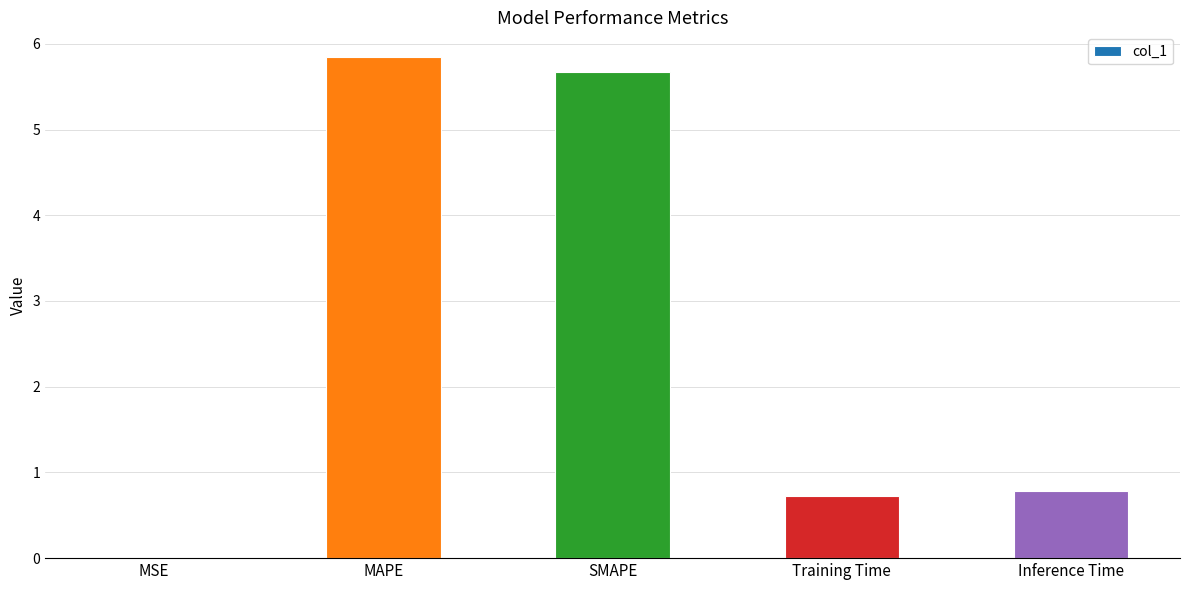

What is the sum of all values?

13.0